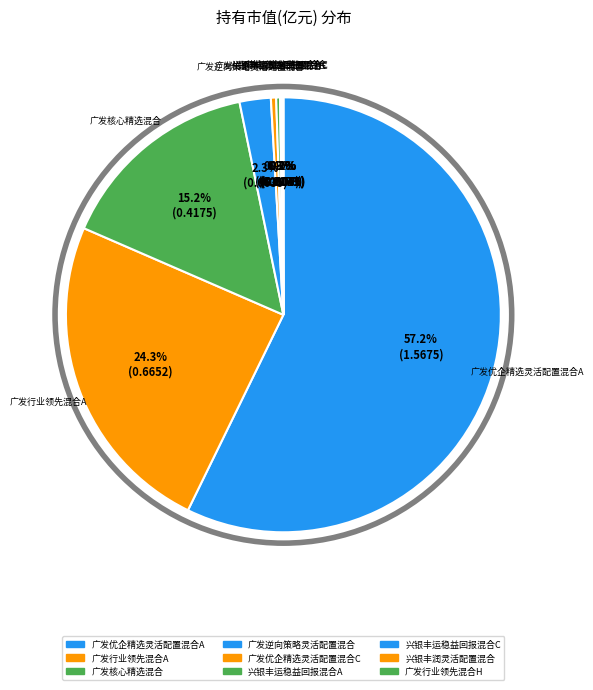

To the nearest percent, what is the difference between the largest and smallest slice percentages?

57%